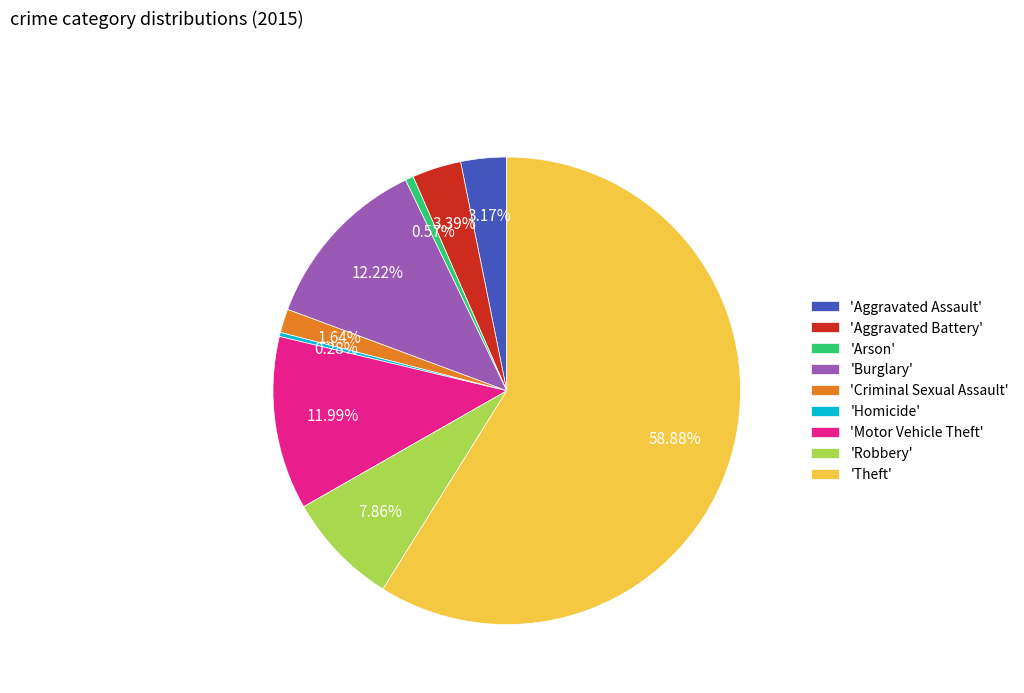

Do 'Theft' and 'Robbery' together represent more than half of the pie?

Yes